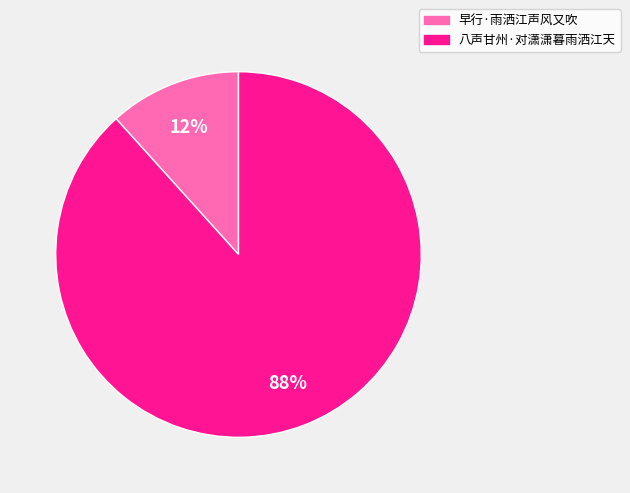

How many segments does this pie chart have?

2